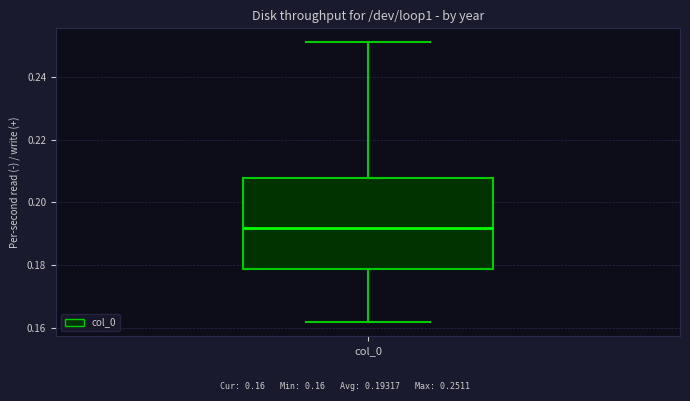

Where does the median line of the box for col_0 sit on the y-axis? The values are not printed on the chart, so give them approximately, as read against the axis.

0.192